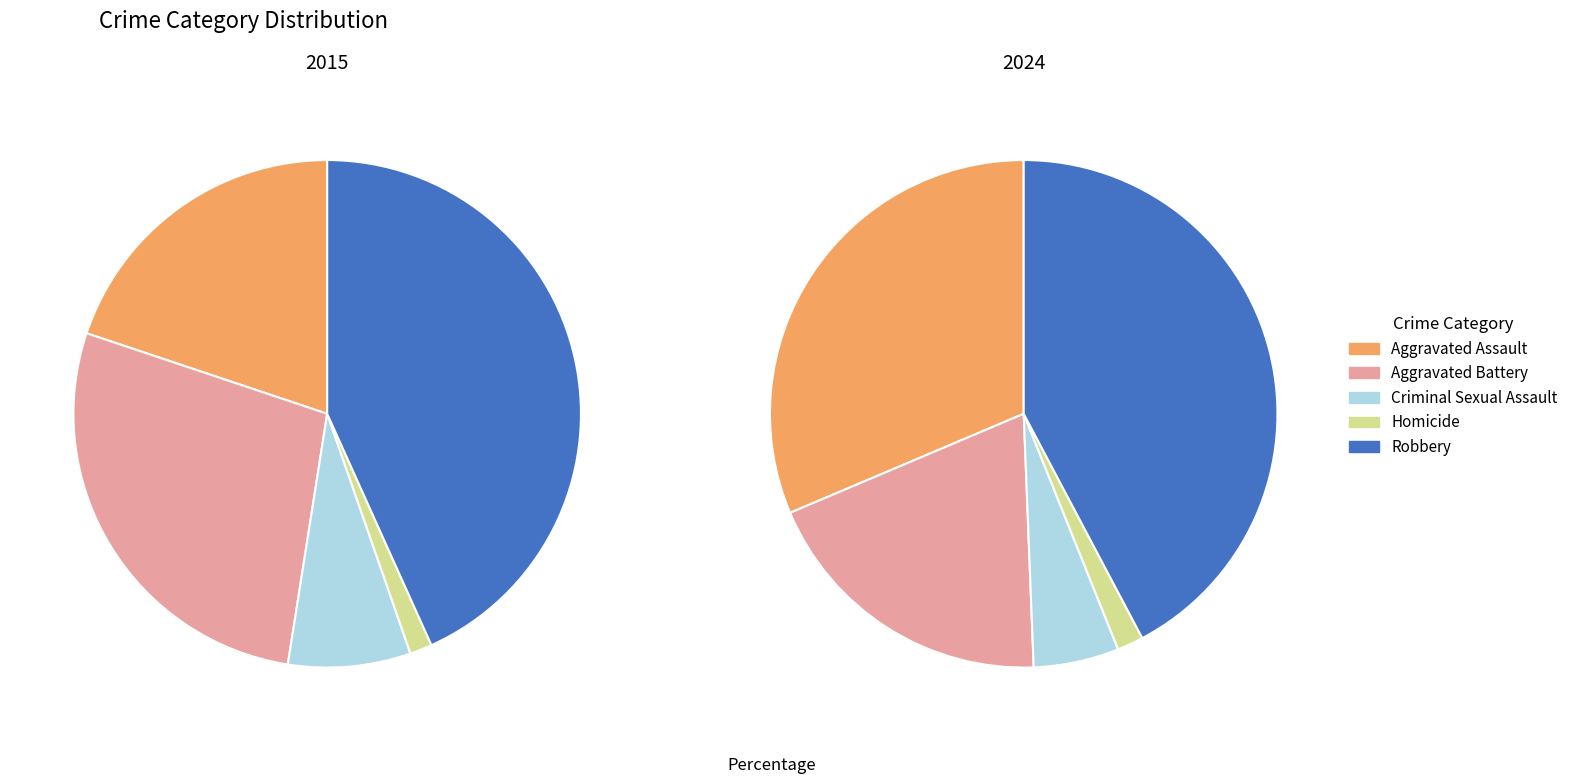

What is the largest slice in the pie chart?

Robbery